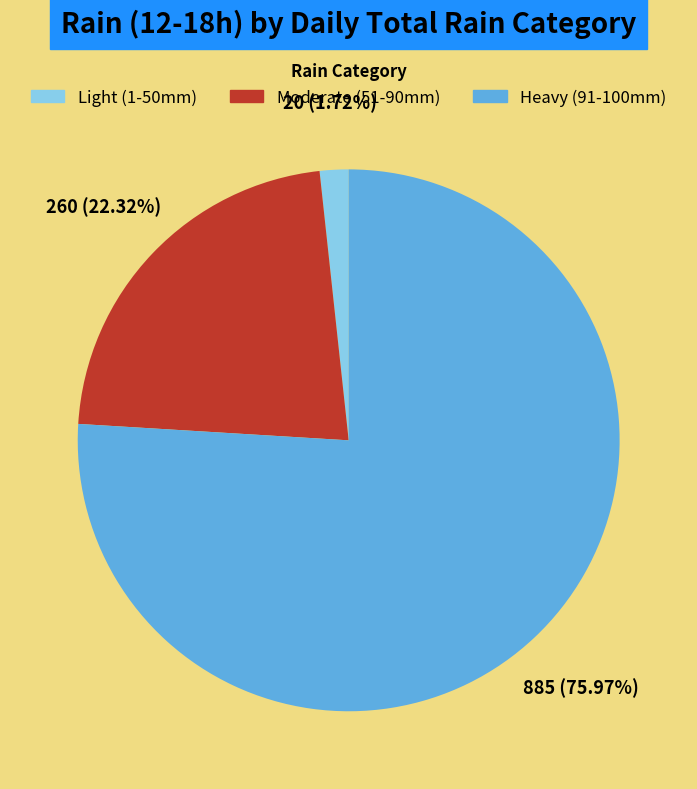

Count the number of slices in the pie.

3